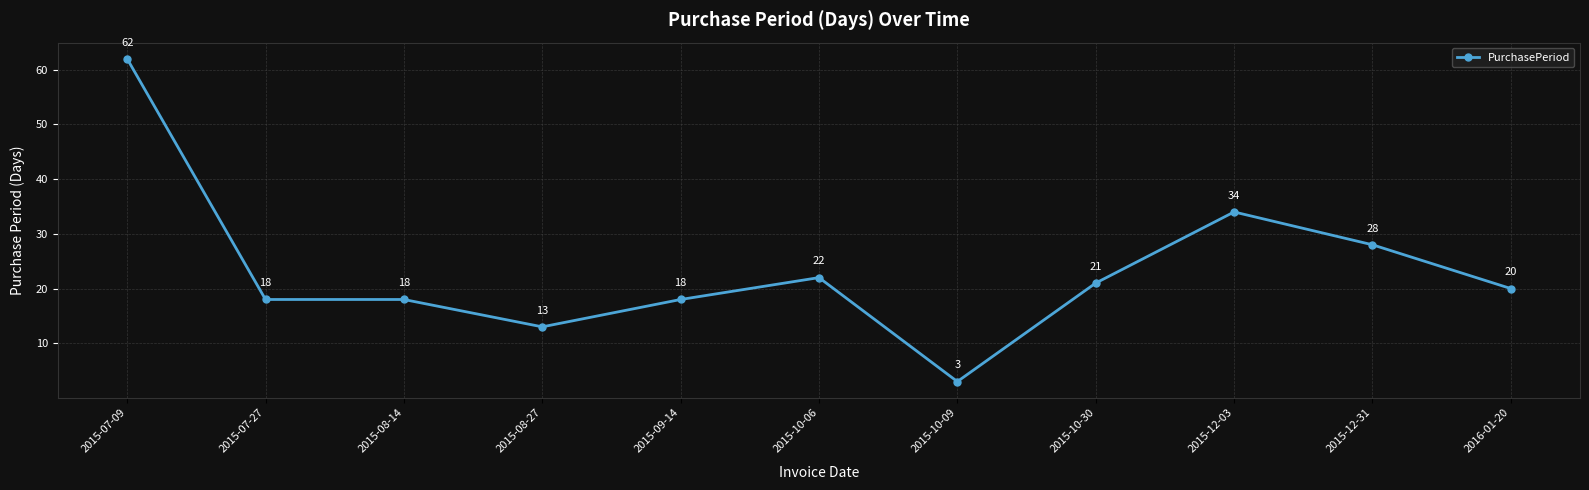

How many categories are shown in the chart?

11